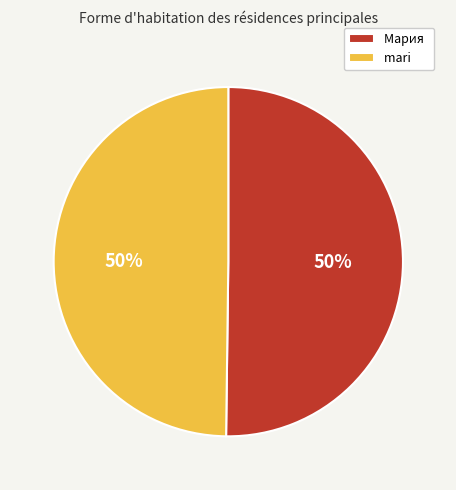

Is it true that mari is 50% of the pie?

True